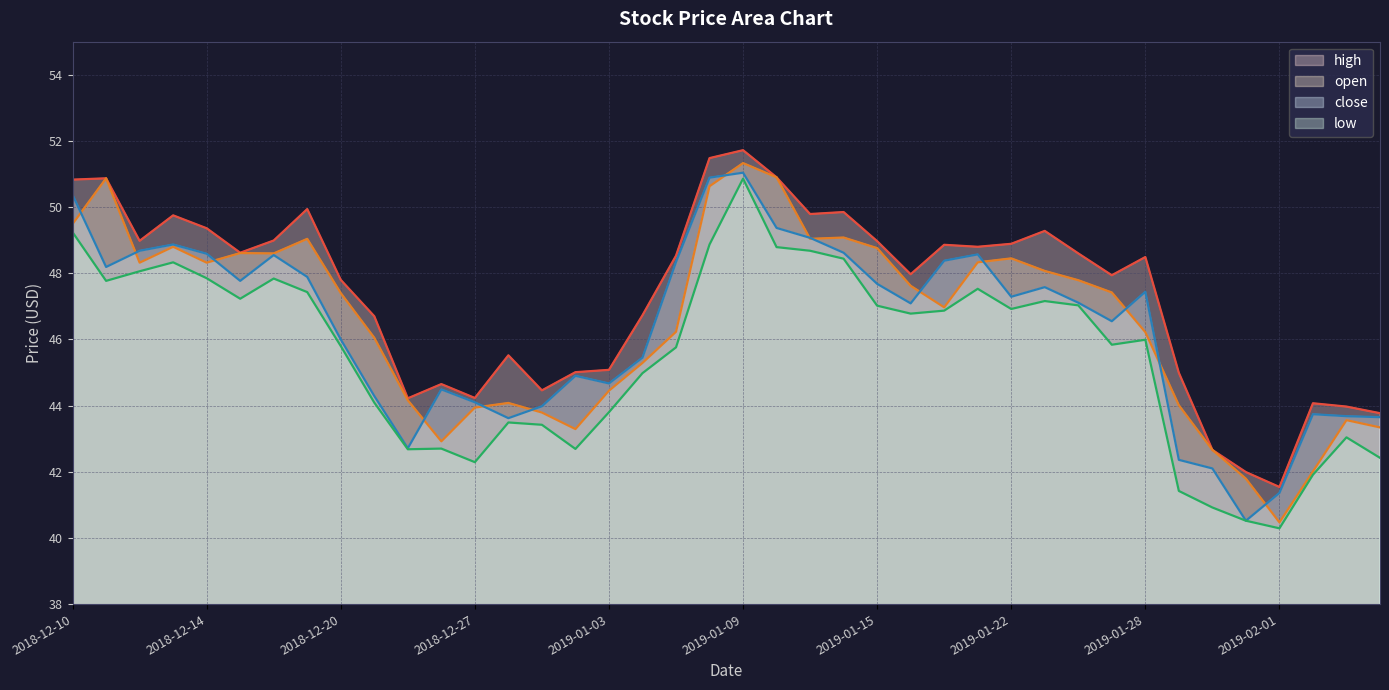

Rank the categories by low value from highest to lowest.

2019-01-09, 2018-12-10, 2019-01-08, 2019-01-10, 2019-01-11, 2019-01-14, 2018-12-13, 2018-12-12, 2018-12-14, 2018-12-18, 2018-12-11, 2019-01-18, 2018-12-19, 2018-12-17, 2019-01-23, 2019-01-24, 2019-01-15, 2019-01-22, 2019-01-17, 2019-01-16, 2019-01-28, 2019-01-25, 2018-12-20, 2019-01-07, 2019-01-04, 2018-12-21, 2019-01-03, 2018-12-28, 2018-12-31, 2019-02-05, 2018-12-26, 2019-01-02, 2018-12-24, 2019-02-06, 2018-12-27, 2019-02-04, 2019-01-29, 2019-01-30, 2019-01-31, 2019-02-01